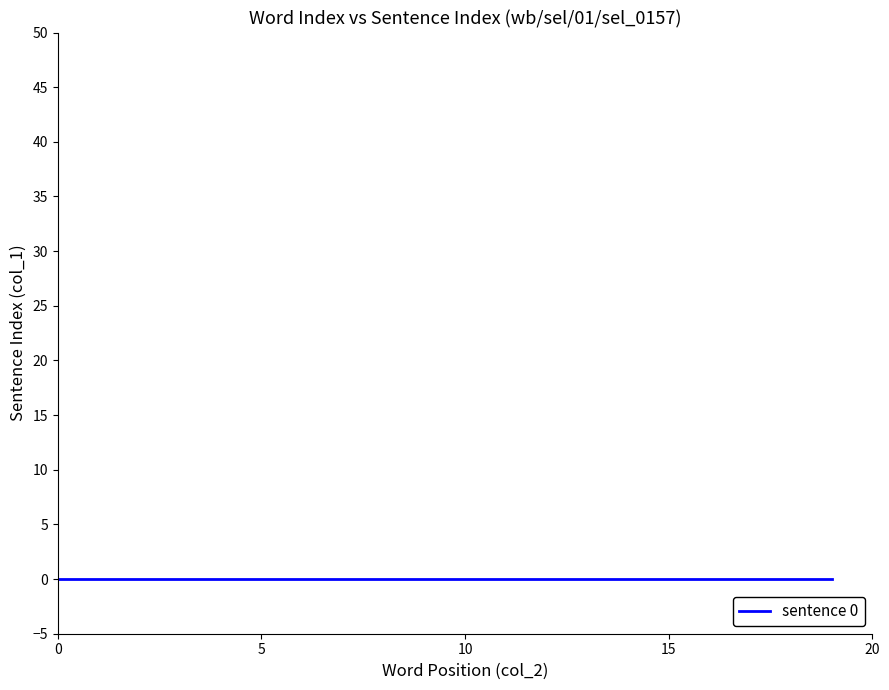

Is it true that the value at 18 is 6?

False